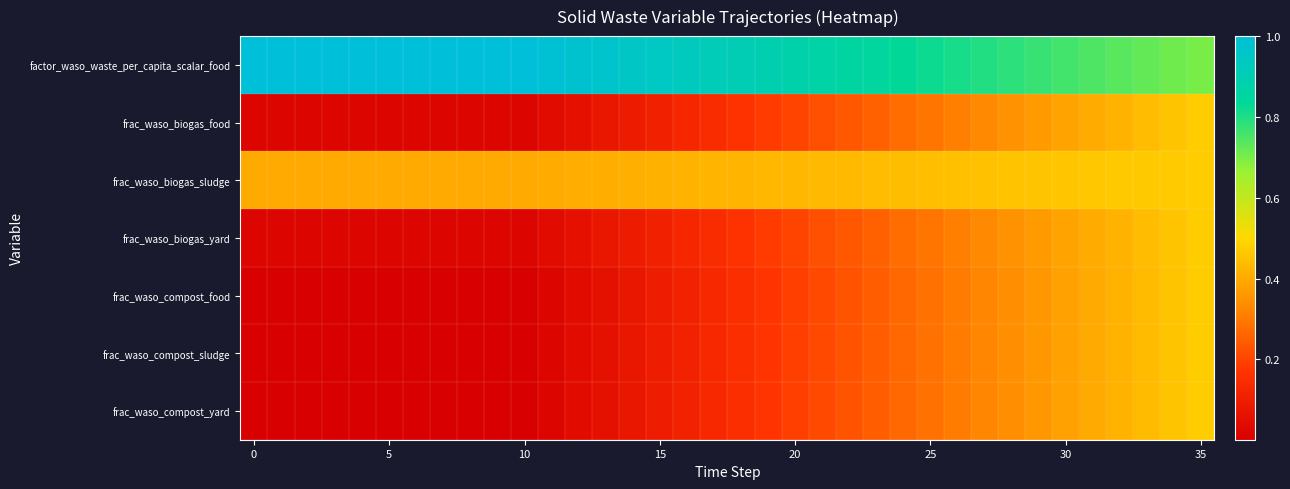

Which series has the largest total across all categories?

factor_waso_waste_per_capita_scalar_food